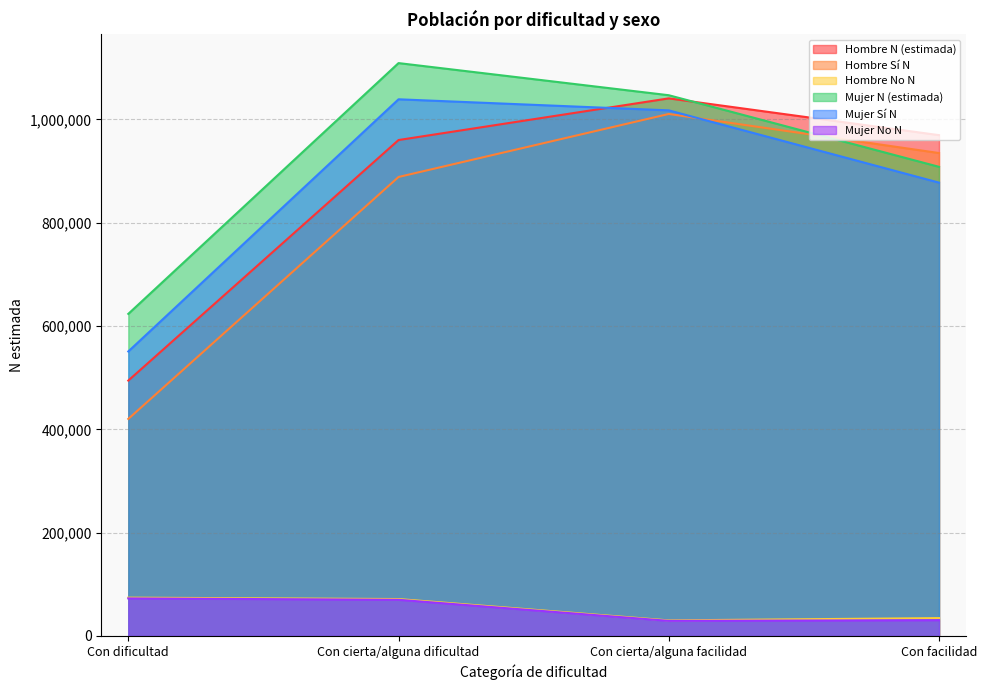

At which label does Mujer N (estimada) reach its peak?

Con cierta/alguna dificultad